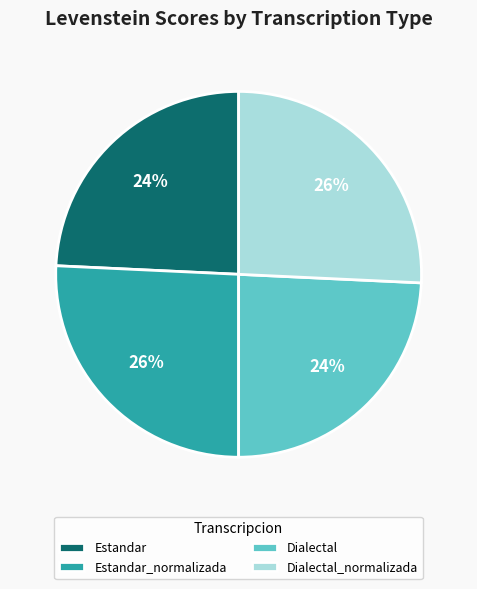

Between Estandar_normalizada and Dialectal, which is larger?

Estandar_normalizada